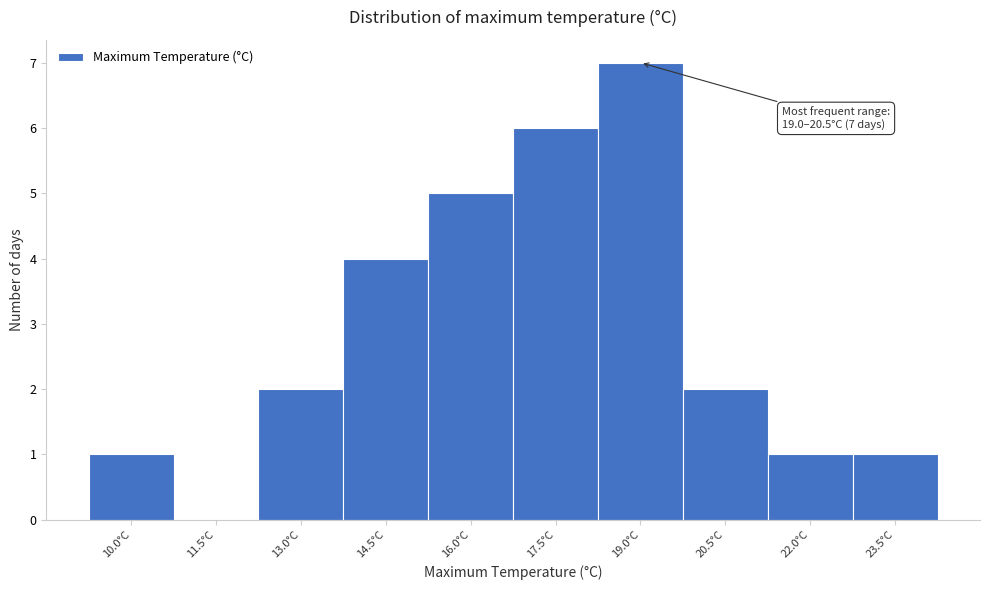

Reading left to right, extract all data points from this chart.

10.0°C=1	11.5°C=0	13.0°C=2	14.5°C=4	16.0°C=5	17.5°C=6	19.0°C=7	20.5°C=2	22.0°C=1	23.5°C=1